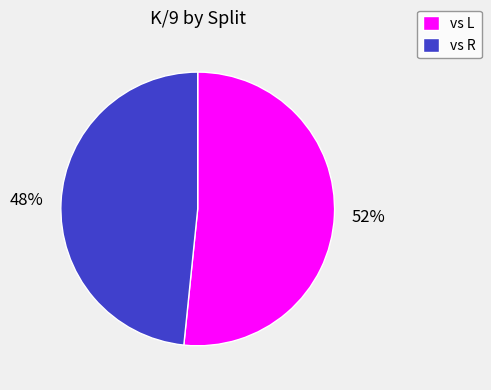

Is it true that vs R is 35% of the pie?

False